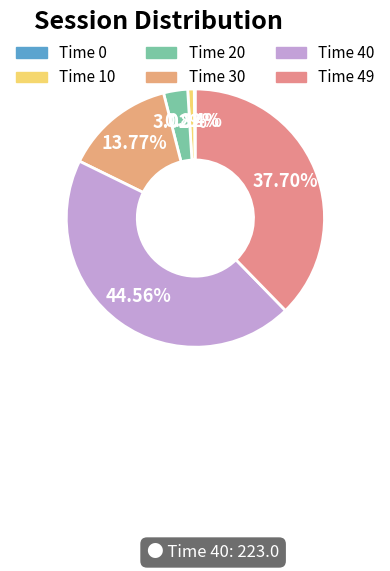

To the nearest percent, what is the average slice percentage?

17%